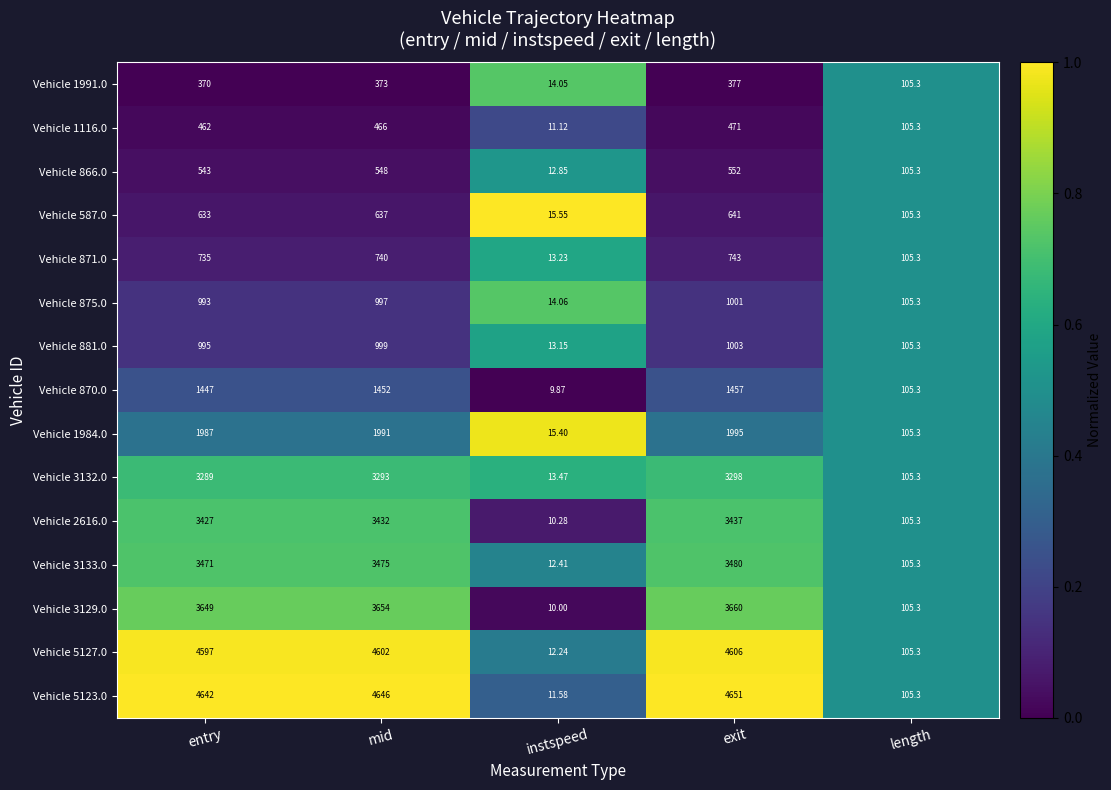

At which label is Vehicle 587.0 closest to 328?

length